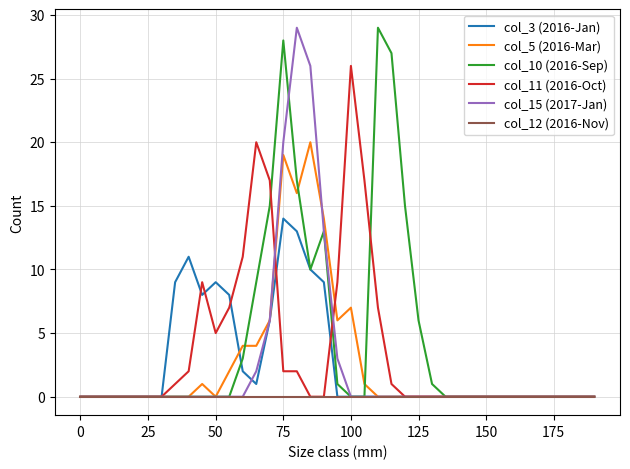

Count the number of data series in this chart.

6